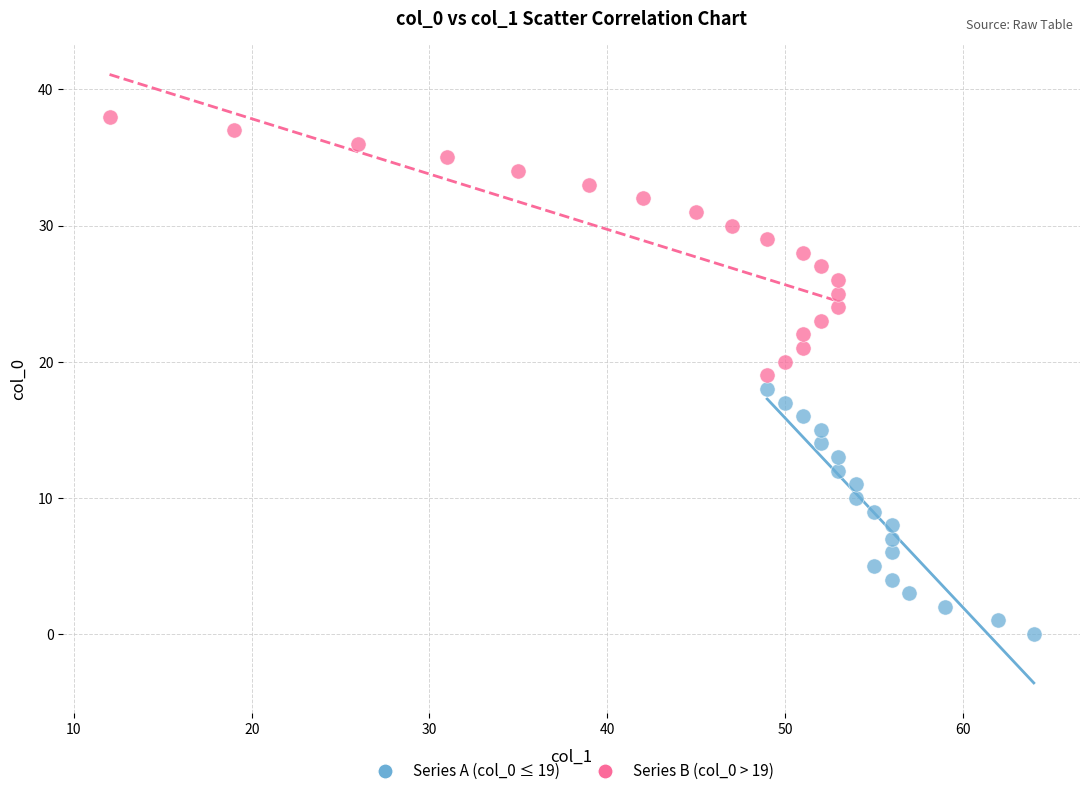

Which series reaches the minimum Y coordinate?

Series A (col_0 ≤ 19)